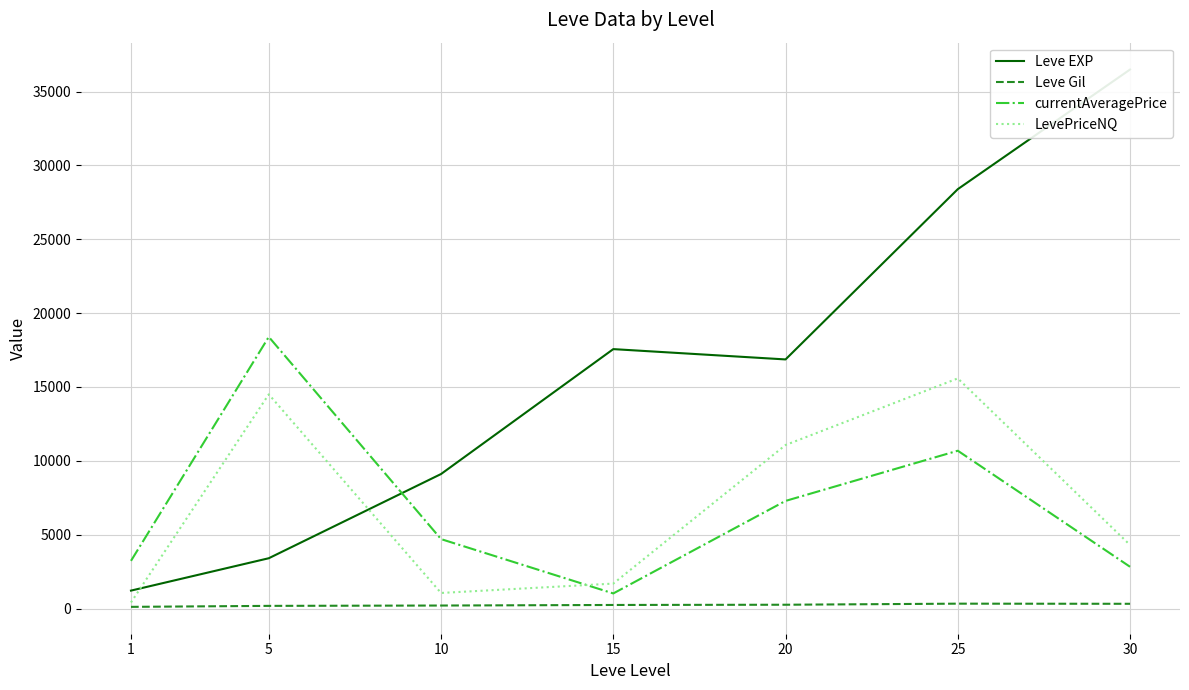

What is the minimum value shown in the chart?

113.3